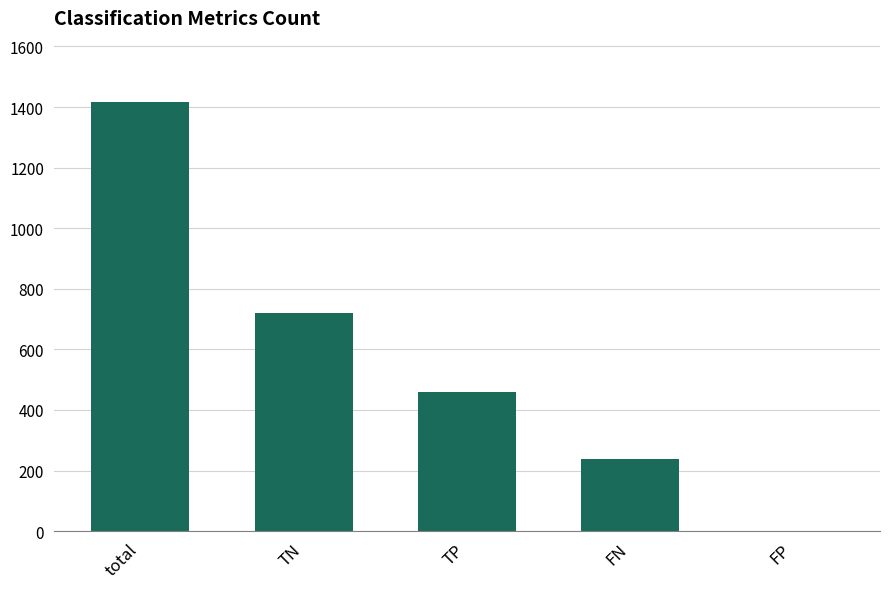

The chart shows a value of 956 at total. True or false?

False